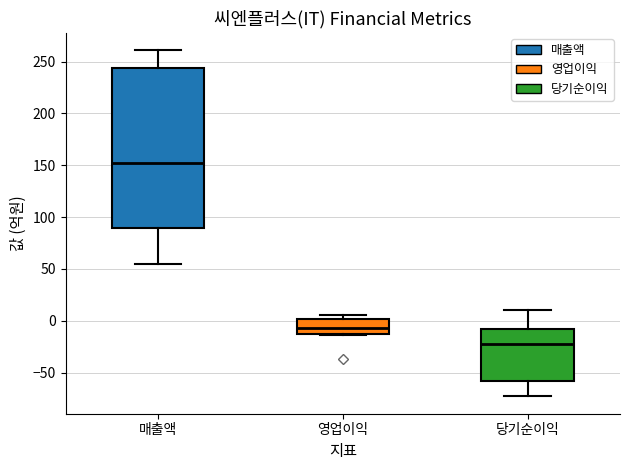

Reading left to right, read every box against the y-axis: the position of its median line, the range the box covers, and the ends of its whiskers. The values are not printed on the chart, so give them approximately, as read against the axis.

매출액: median 155, box 90 to 245, whiskers 55 to 260
영업이익: median -5, box -10 to 0, whiskers -15 to 5
당기순이익: median -20, box -60 to -5, whiskers -75 to 10